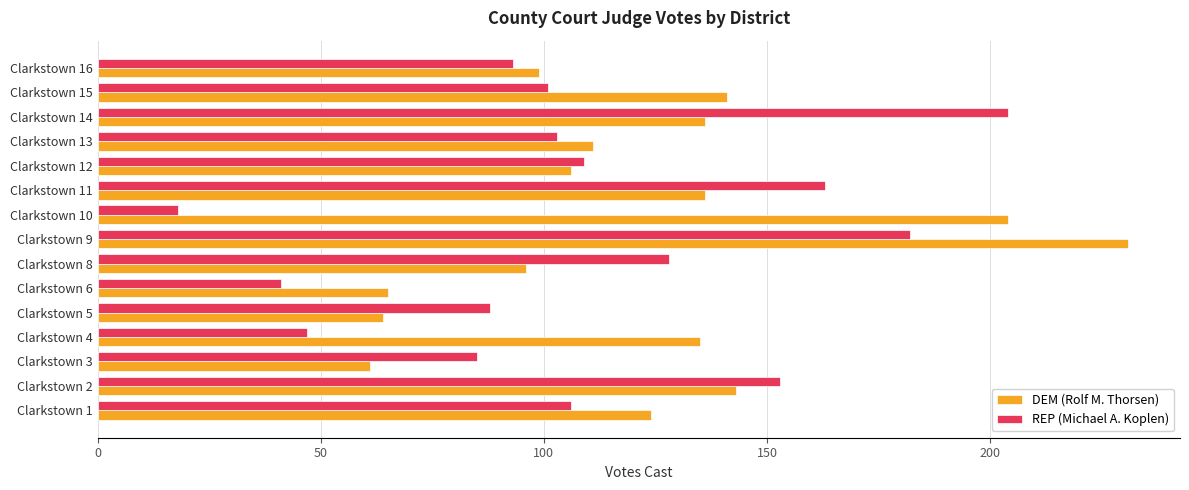

Which series has the widest spread of values?

REP (Michael A. Koplen)